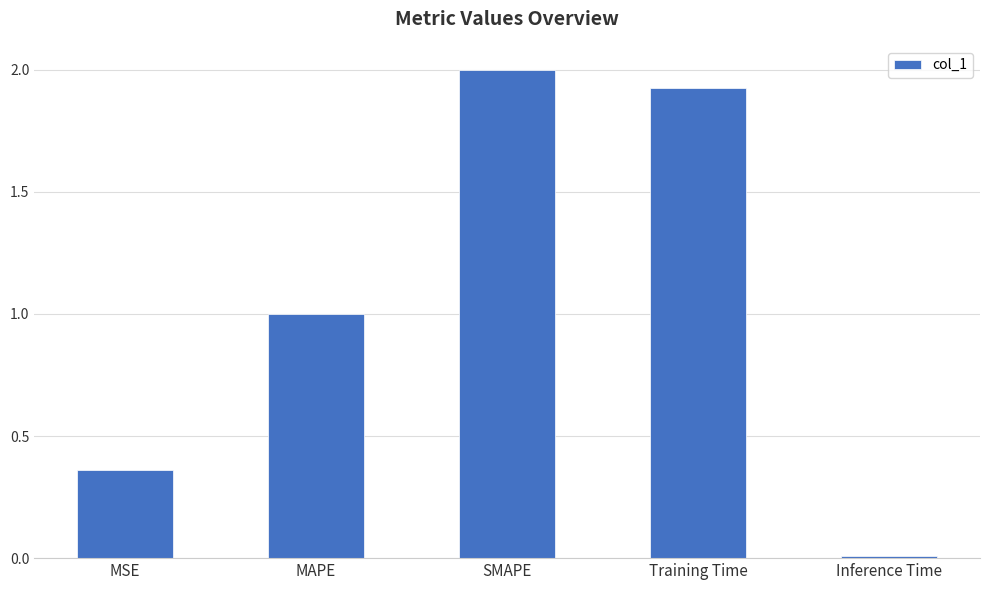

What is the sum of all values?

5.3